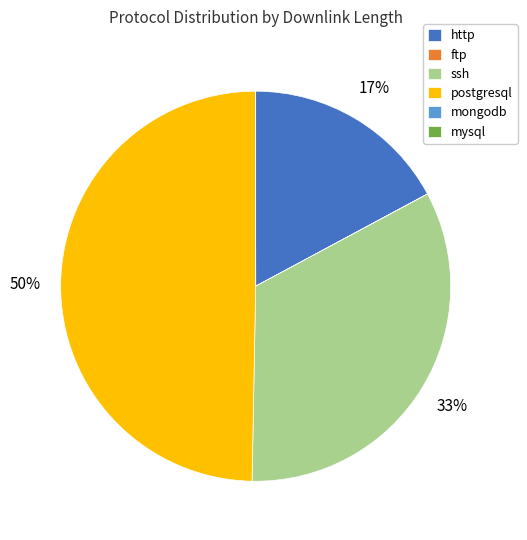

To the nearest percent, what is the difference between the largest and smallest slice percentages?

50%